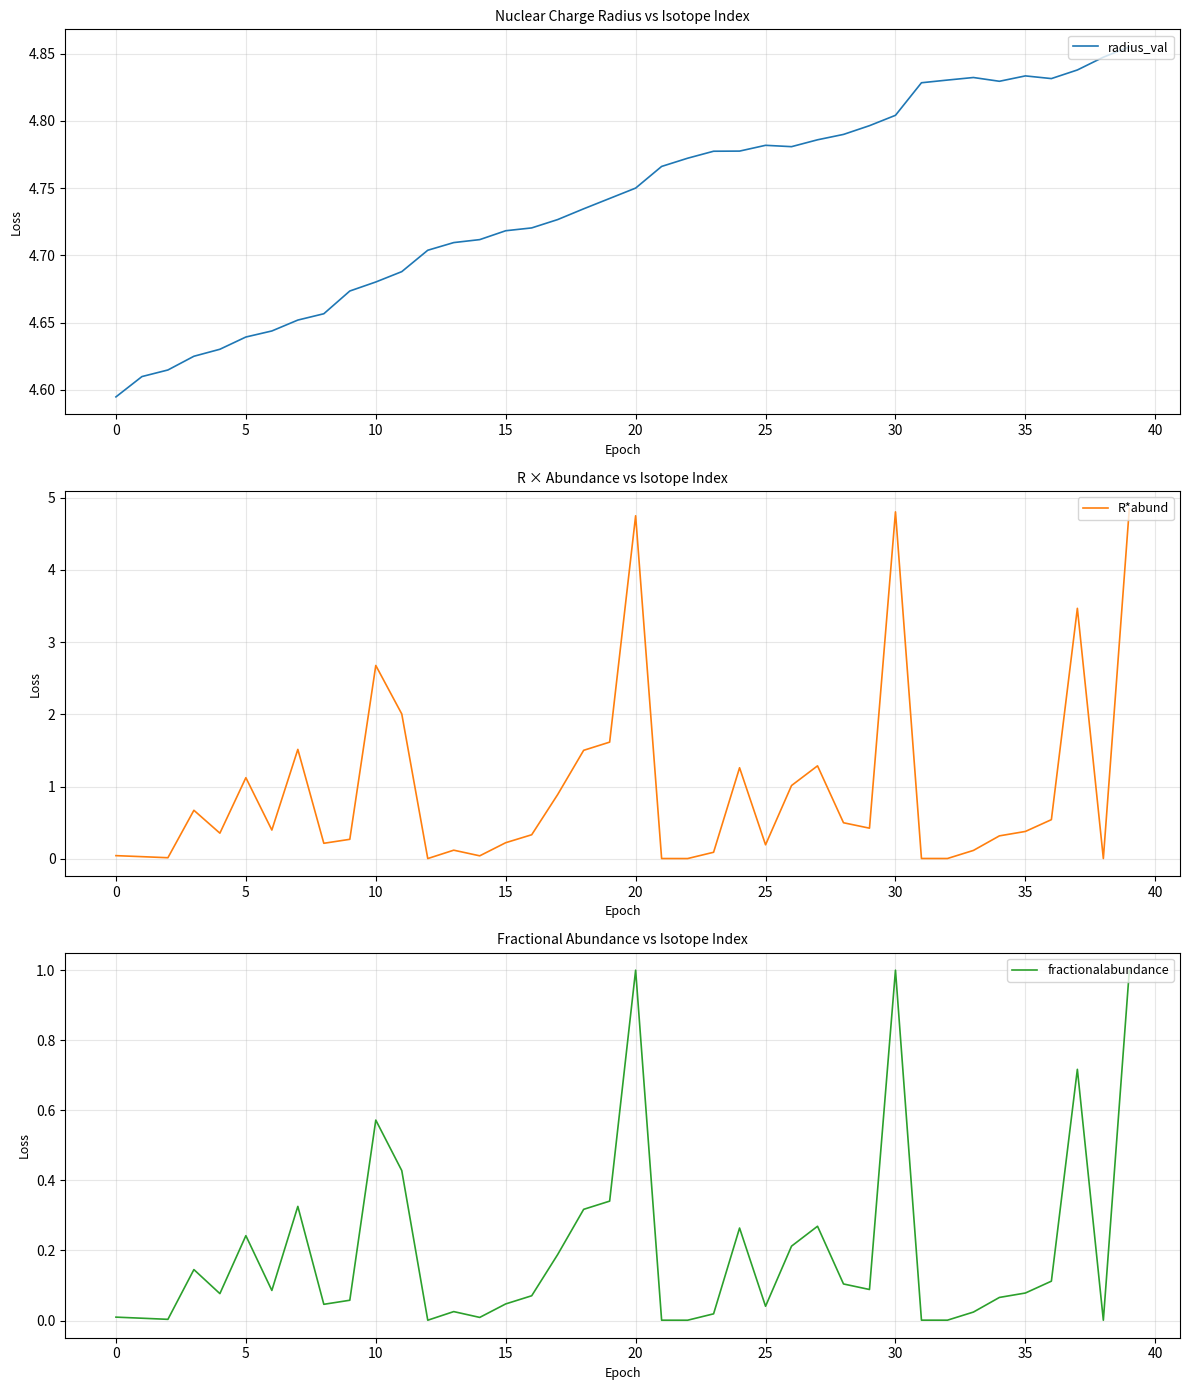

Count the number of categories in the chart.

40